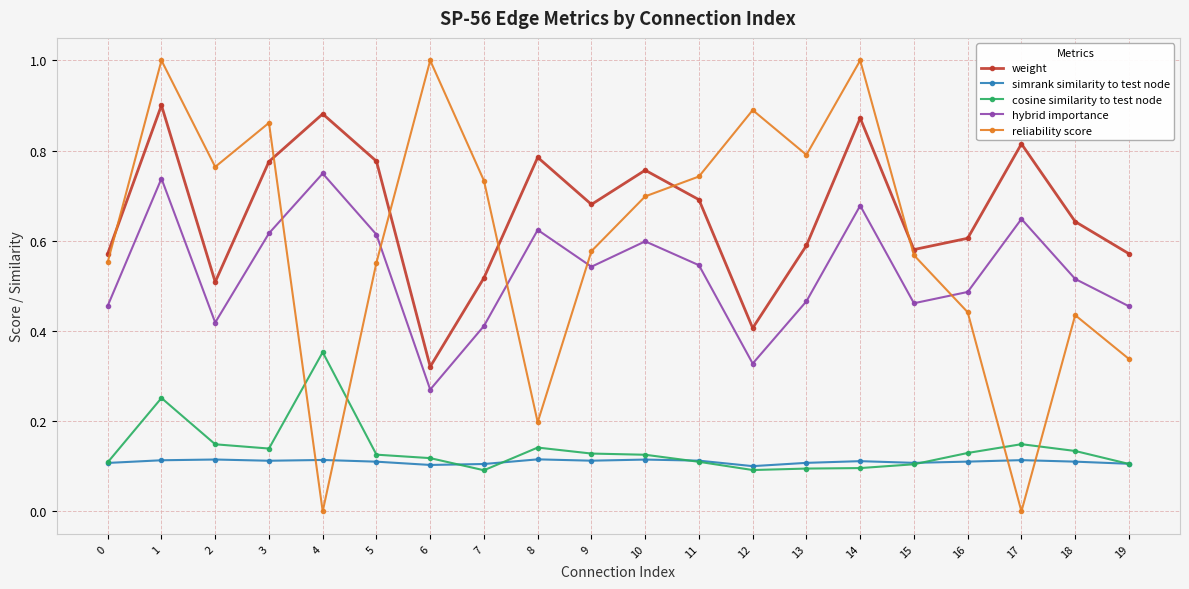

Is it true that simrank similarity to test node equals 0.1 at 7?

True